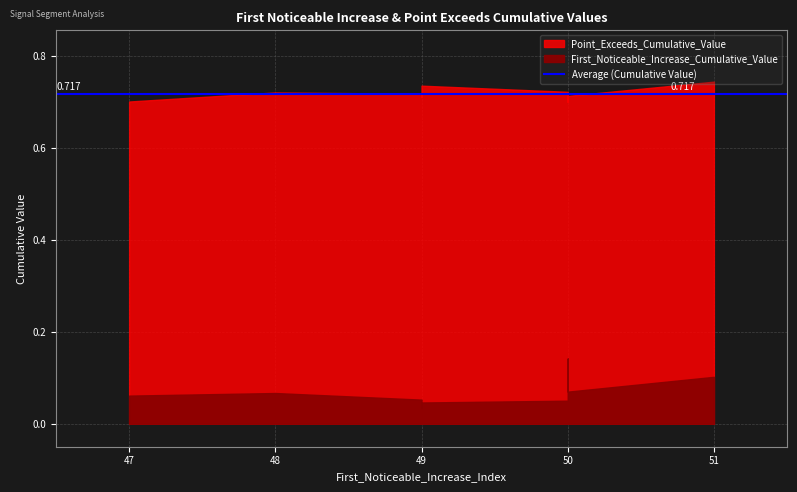

Where is the first local minimum for First_Noticeable_Increase_Cumulative_Value?

49